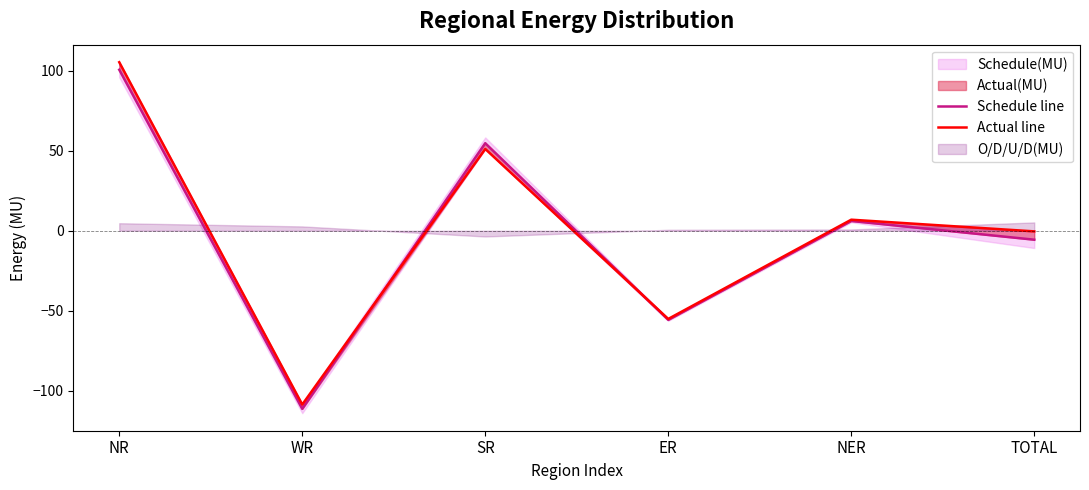

Between NER and TOTAL, which is larger?

NER